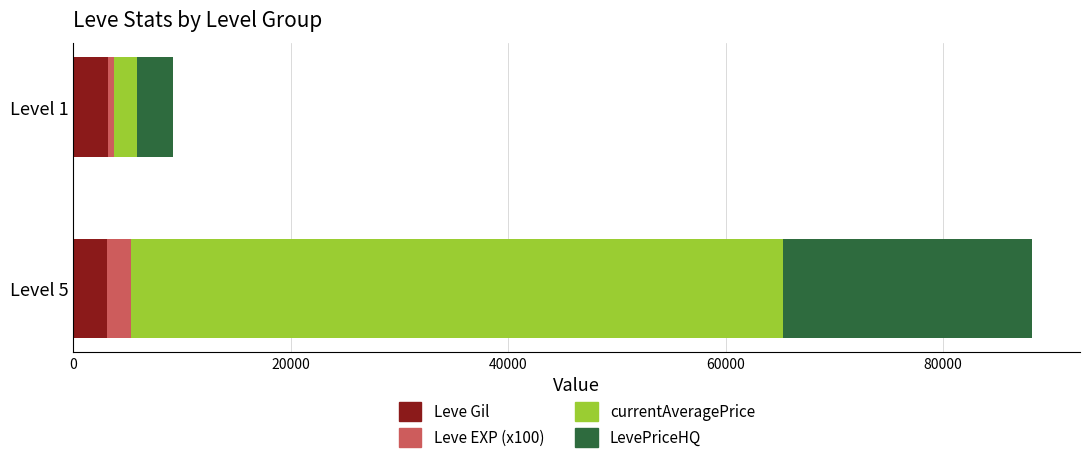

What is the lowest value of the Leve Gil series?

3050